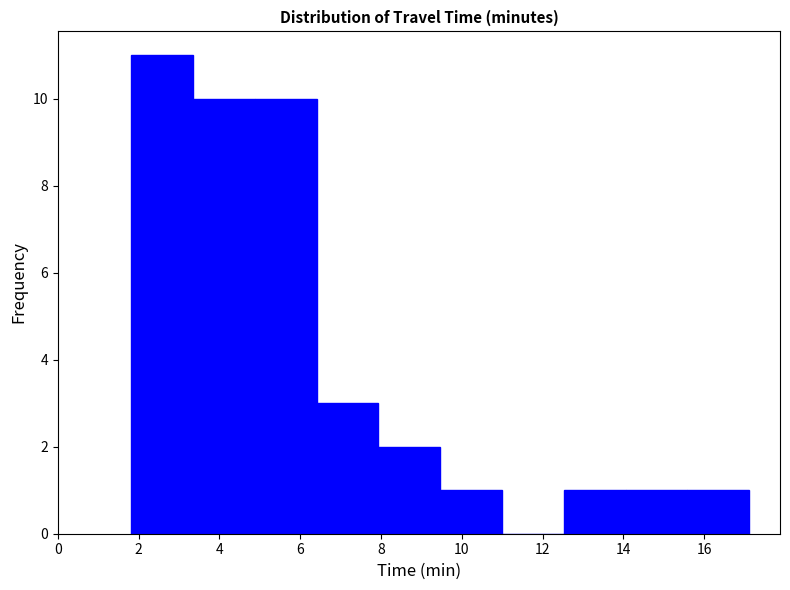

Reading left to right, transcribe this chart: for each bar, give the range it covers on the x-axis and its height. Neither the bar edges nor the heights are printed on the chart, so give them approximately, as read against the axes.

1.8 to 3.4: 11
3.4 to 4.8: 10
4.8 to 6.4: 10
6.4 to 8.0: 3
8.0 to 9.4: 2
9.4 to 11.0: 1
11.0 to 12.6: 0
12.6 to 14.0: 1
14.0 to 15.6: 1
15.6 to 17.2: 1